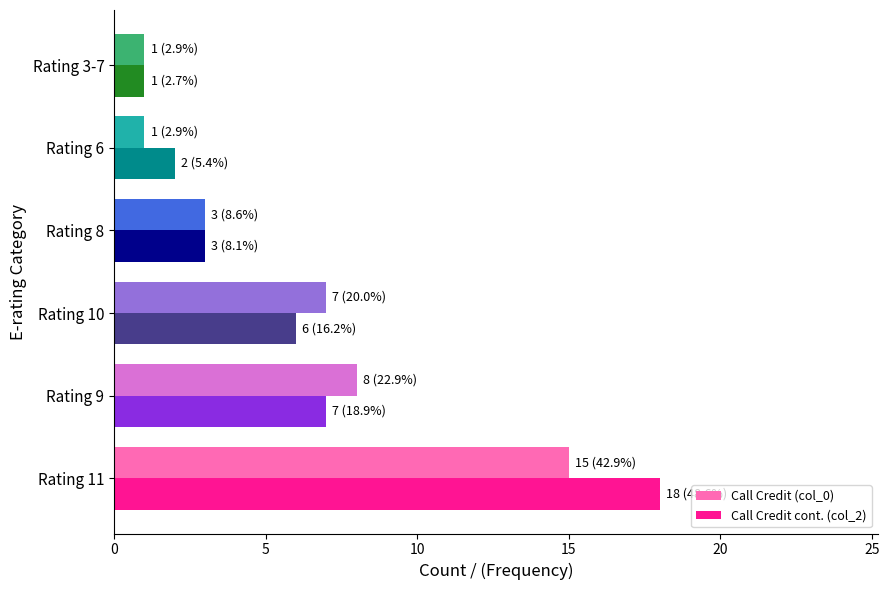

What are all the series names shown in the legend?

Call Credit (col_0), Call Credit cont. (col_2)